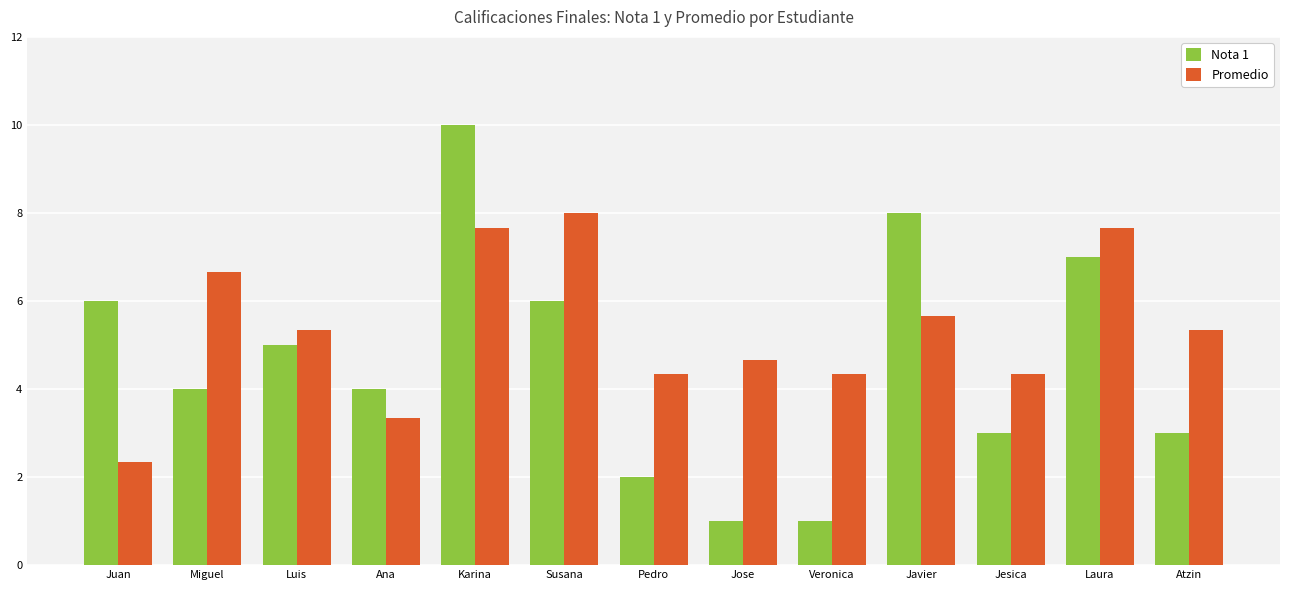

Which series changed the most between Susana and Jose?

Nota 1